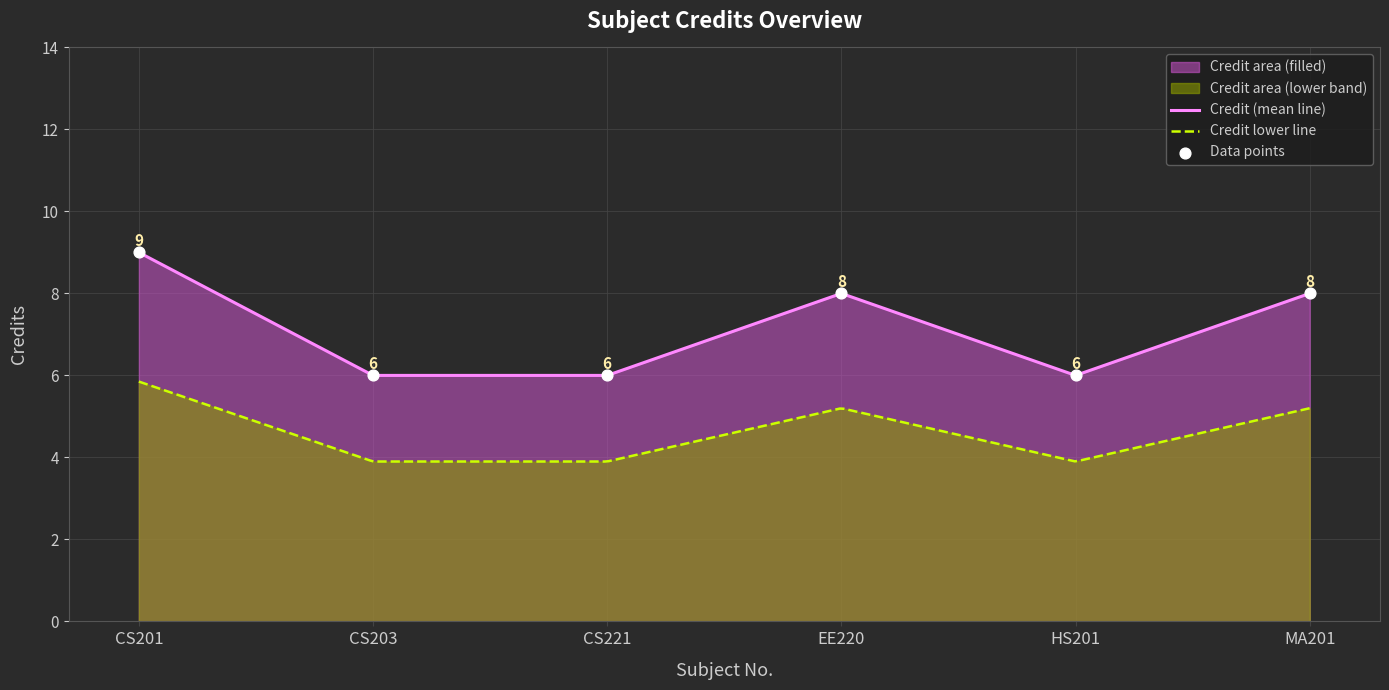

Which has a higher value, CS203 or CS221?

CS203